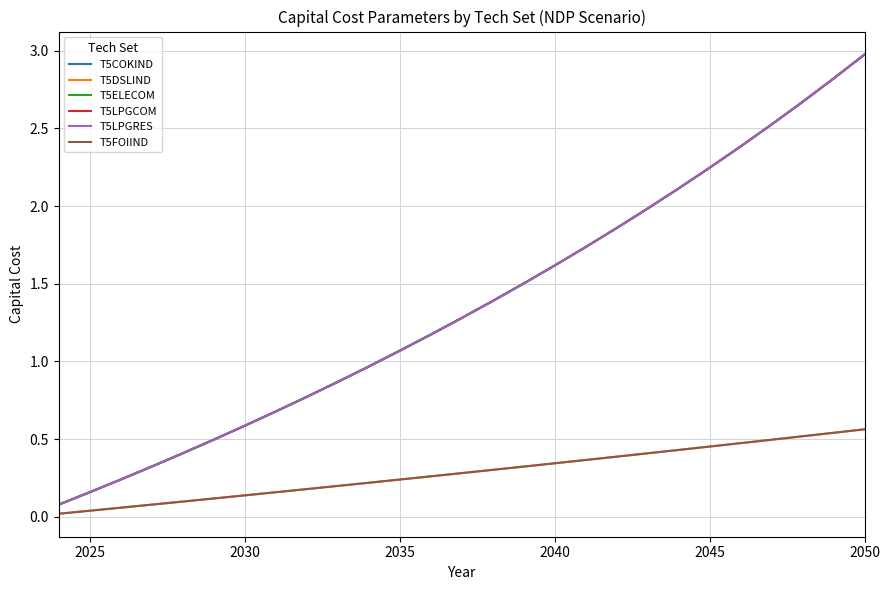

True or false: T5LPGRES and T5FOIIND intersect in this chart.

False